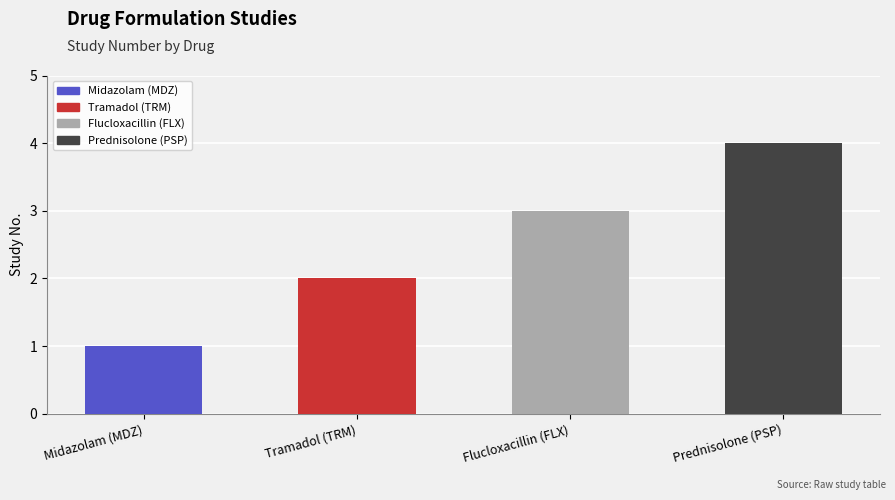

What is the ratio of the value at Tramadol (TRM) to the value at Prednisolone (PSP)?

0.5